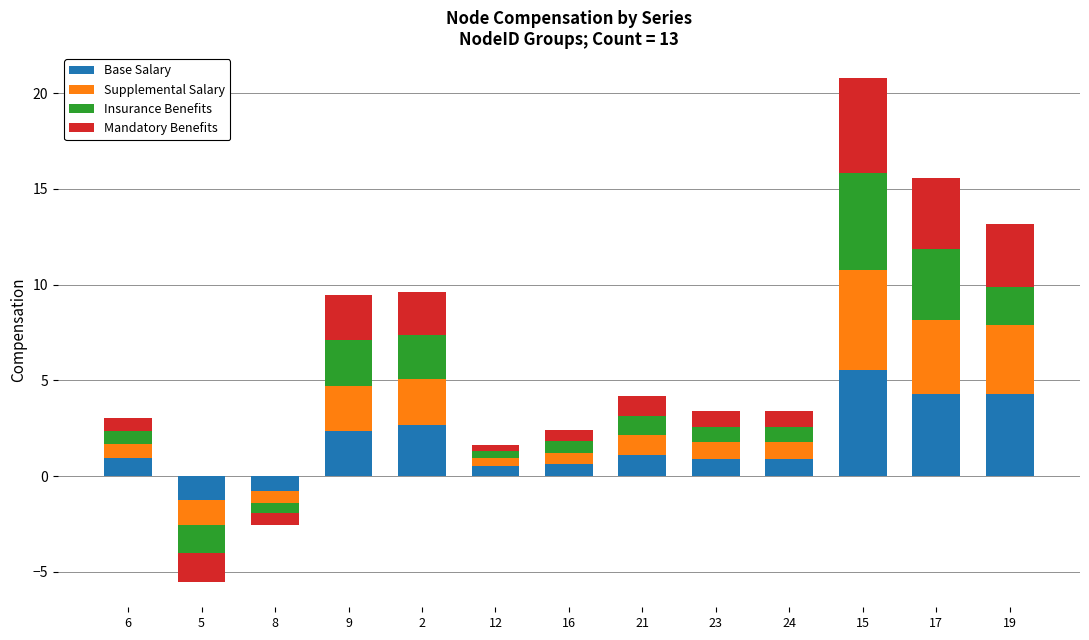

What position from the right is 21?

6